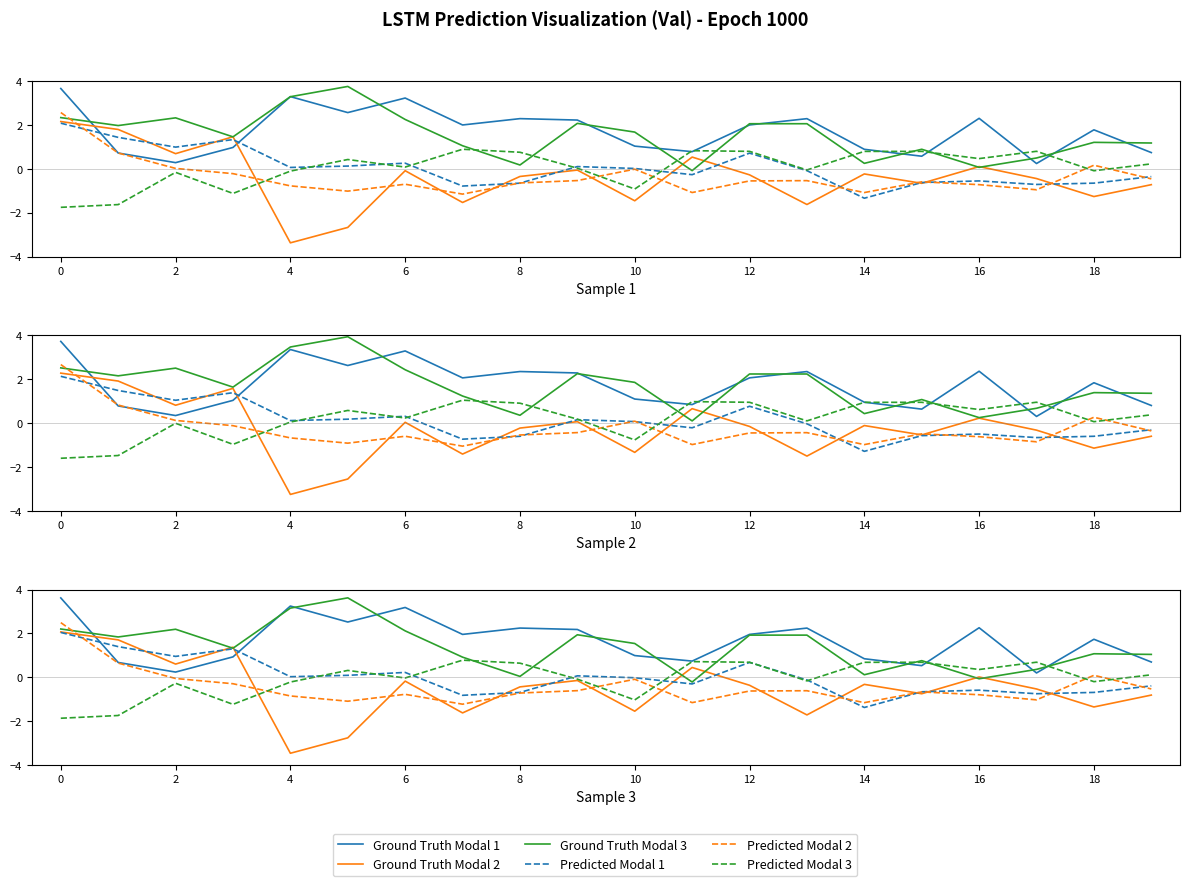

After their last crossing, which series has the higher values: Predicted Modal 2 or Predicted Modal 1?

Predicted Modal 1